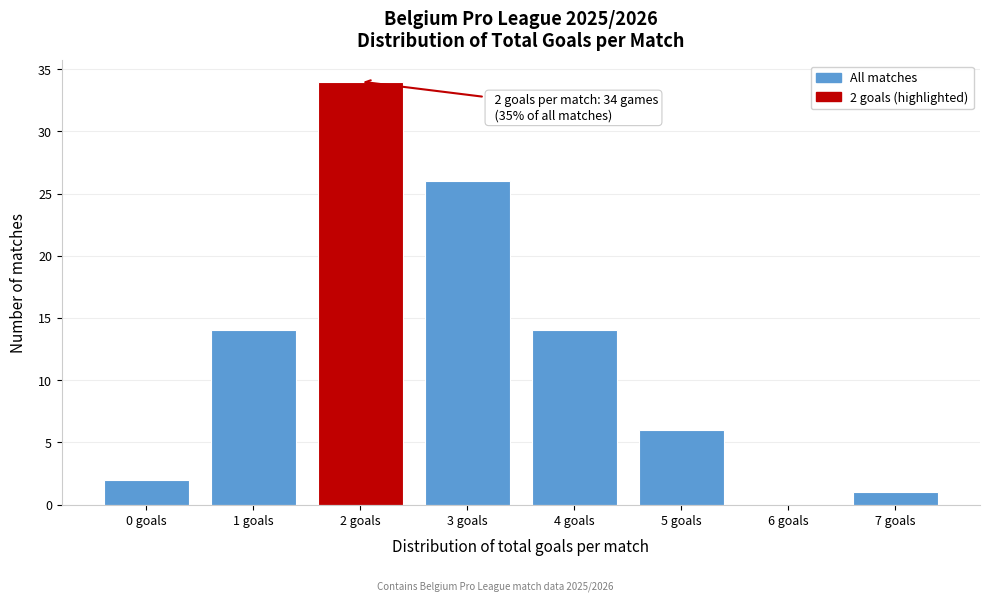

Reading left to right, transcribe all the data shown in this chart.

0 goals=2	1 goals=14	2 goals=34	3 goals=26	4 goals=14	5 goals=6	6 goals=0	7 goals=1